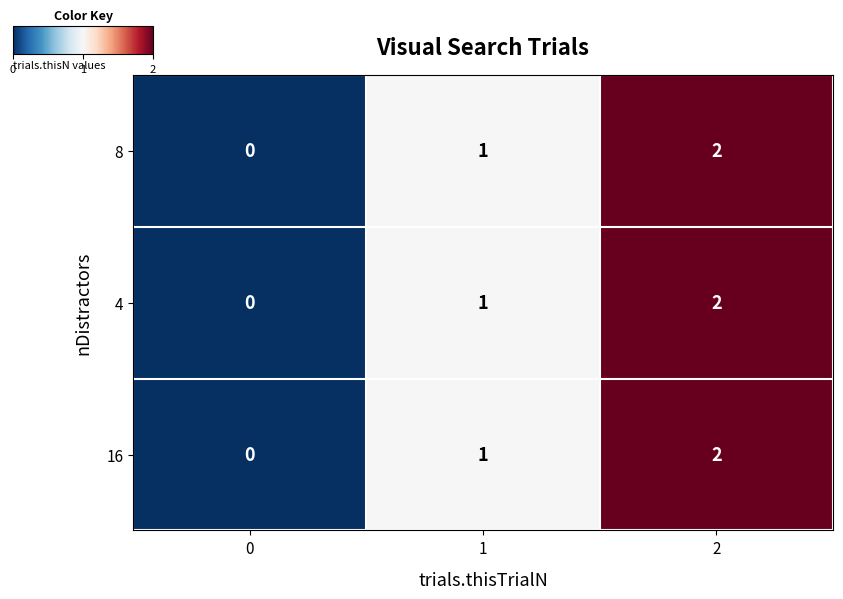

The 8 series shows 3 at 2. True or false?

False